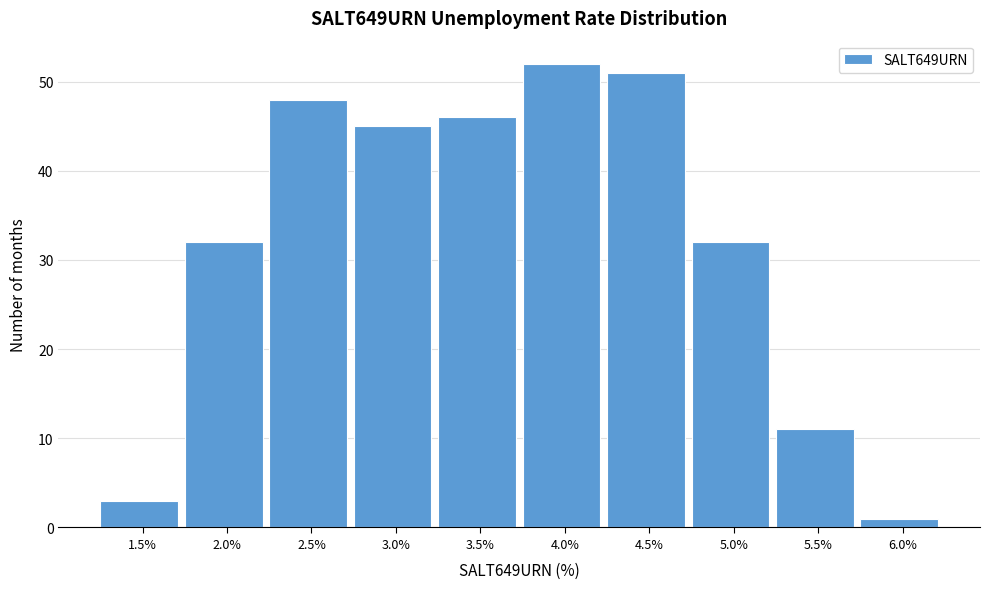

Reading left to right, list all the values displayed in this chart.

3	32	48	45	46	52	51	32	11	1